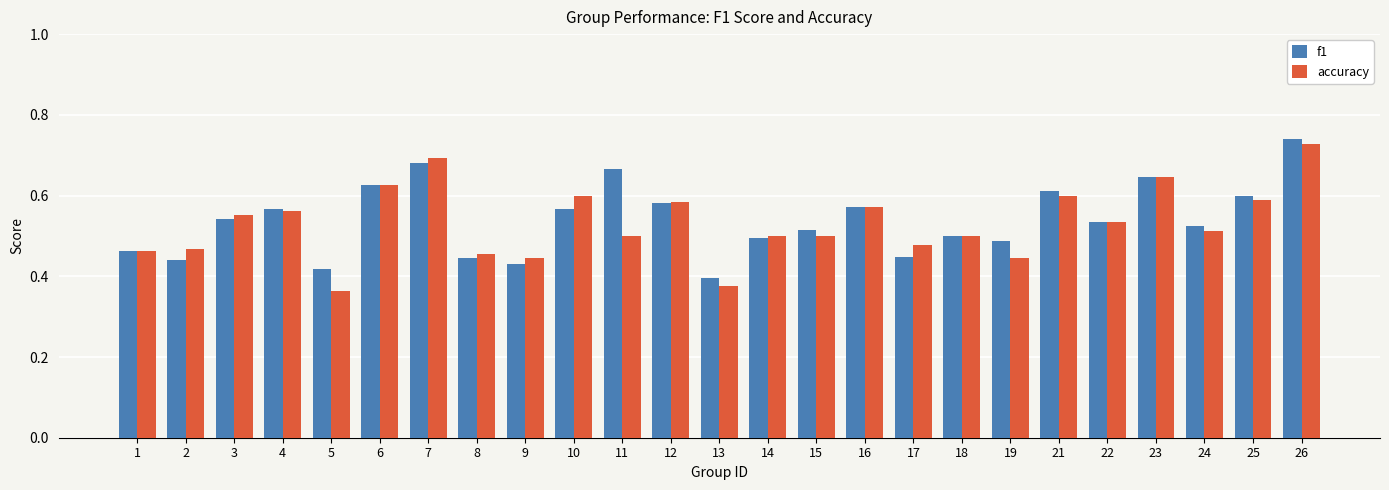

What is the difference between the f1 values at 1 and 23?

0.2